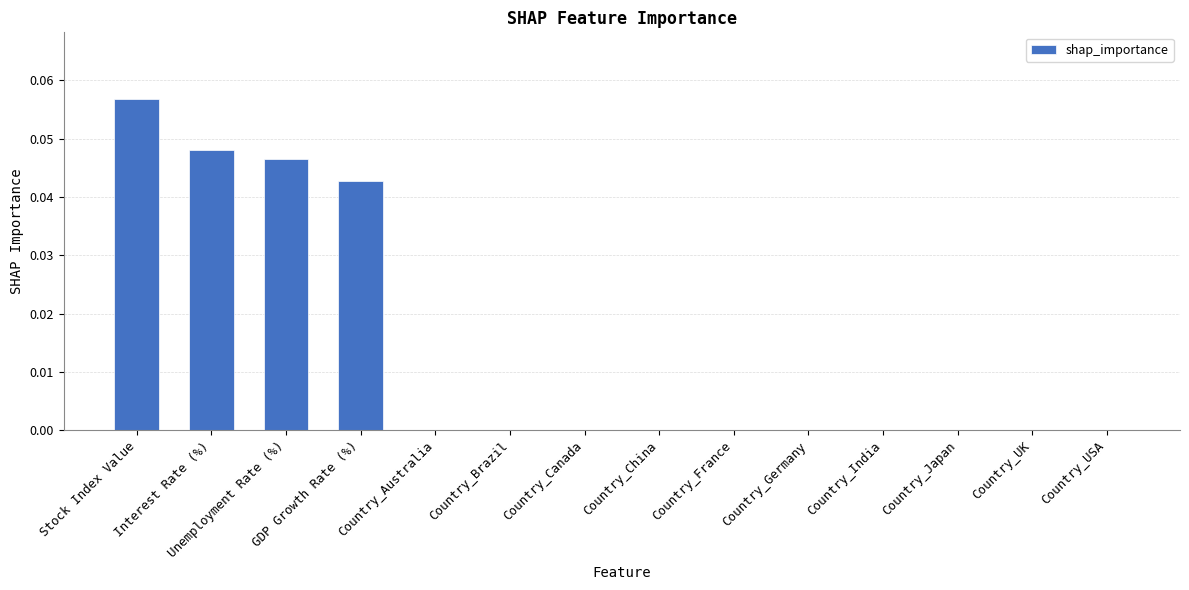

Does the chart contain stacked bars?

No